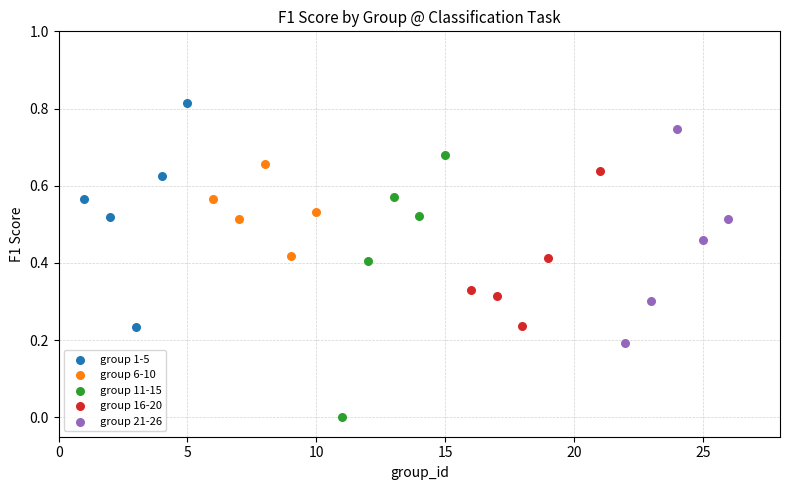

Which series reaches the maximum Y coordinate?

group 1-5